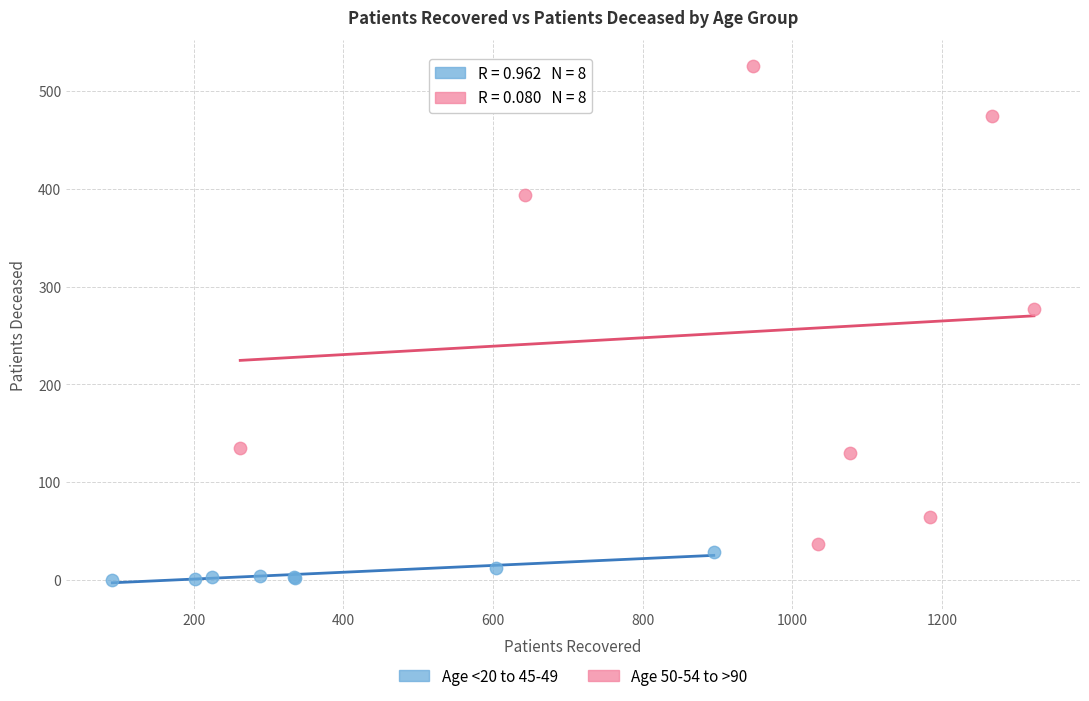

Which series reaches the maximum Y coordinate?

Age 50-54 to >90